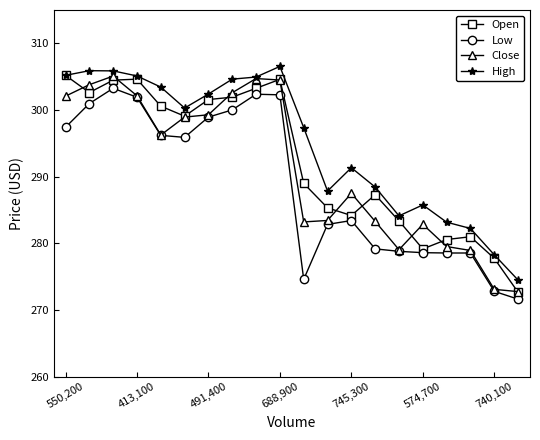

List the series in order of their overall mean, lowest first.

Low, Close, Open, High